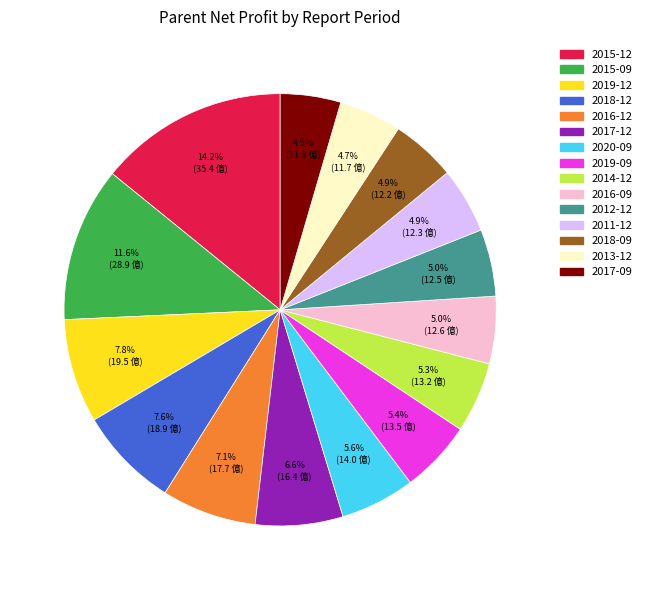

Which category has the biggest portion of the pie?

2015-12